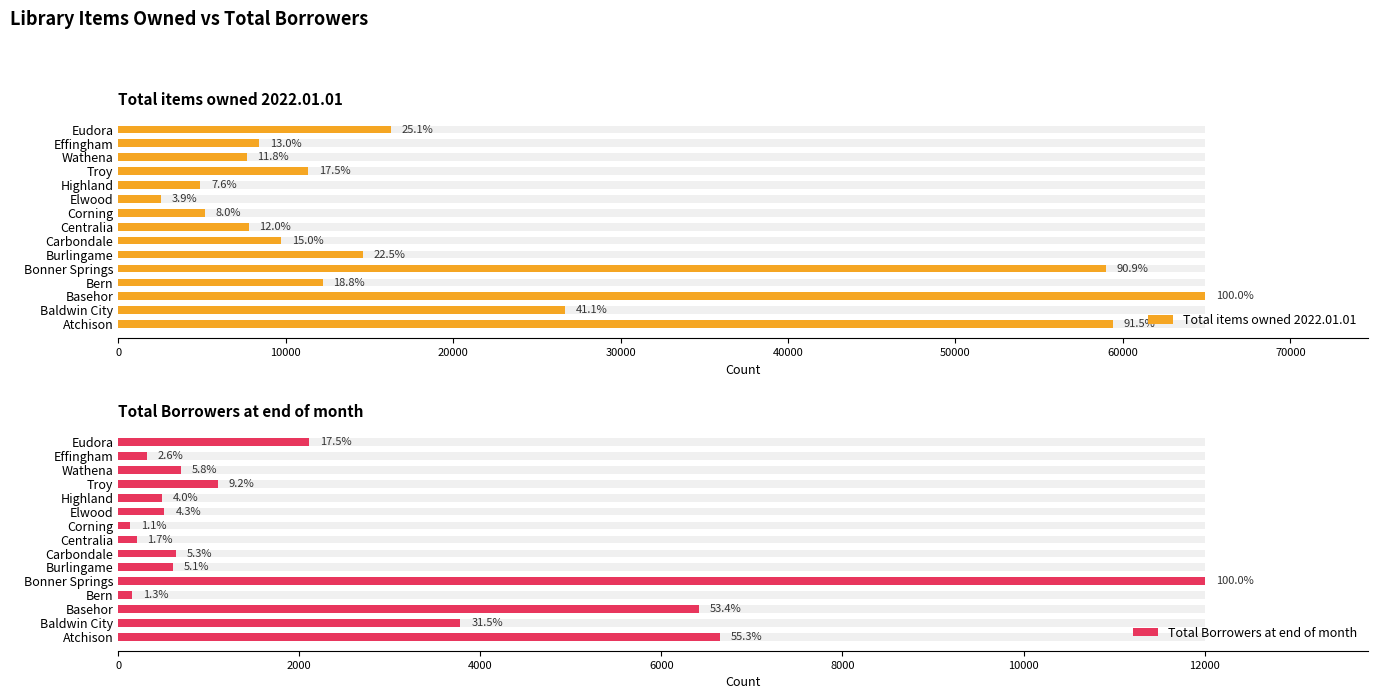

What is the difference between the maximum and minimum values in the Total Borrowers at end of month series?

11873